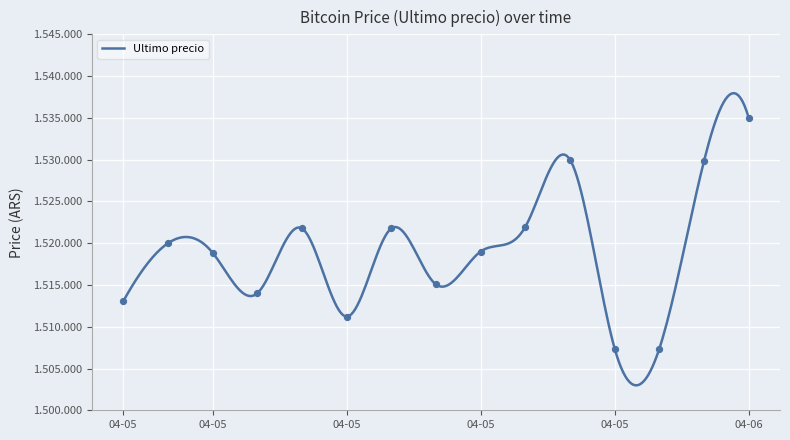

What is the change in value from 2021-04-05 16:00 to 2021-04-05 22:22?

+1973